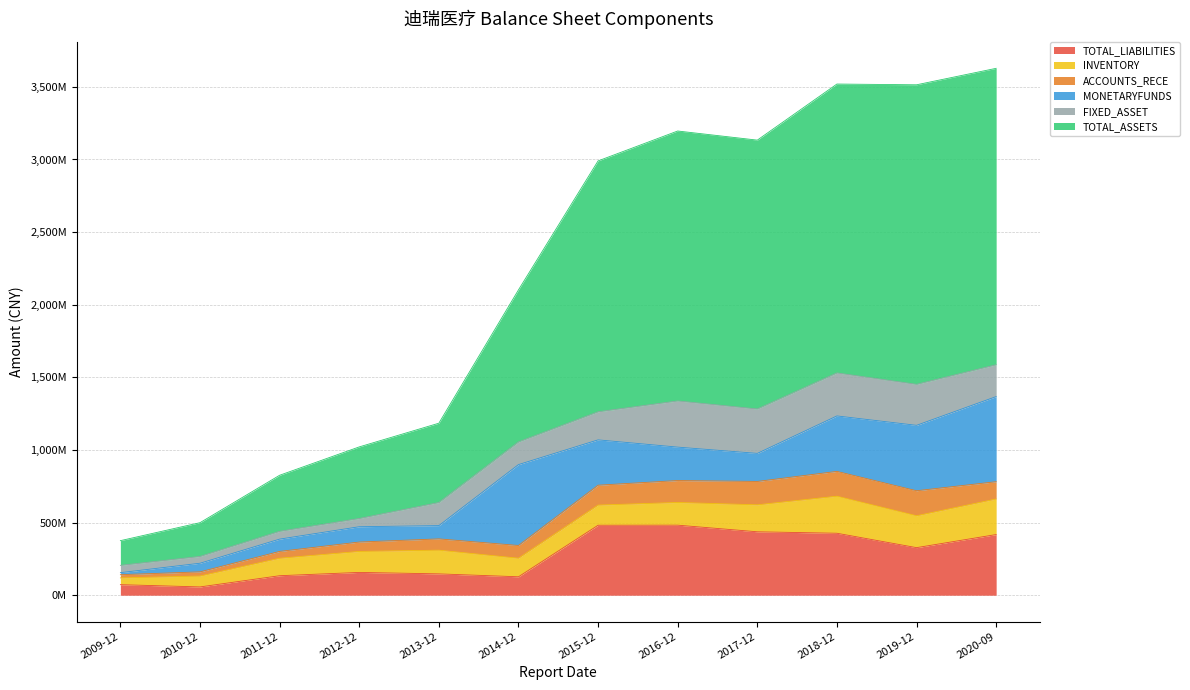

True or false: TOTAL_LIABILITIES has more than 1 points higher than both neighbors.

True